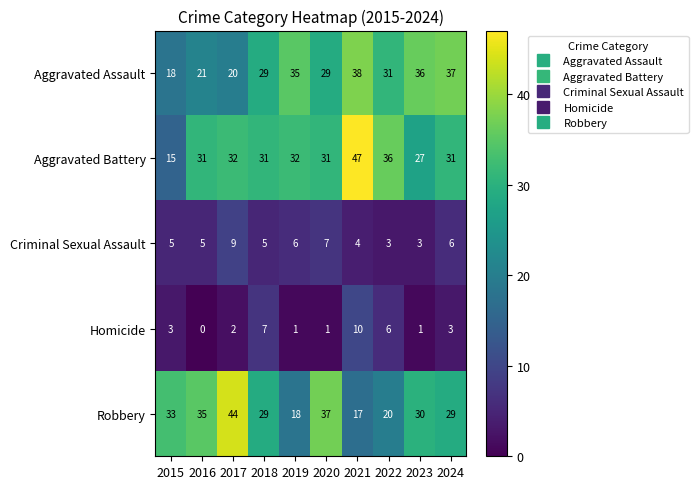

At which label does Criminal Sexual Assault reach its peak?

2017